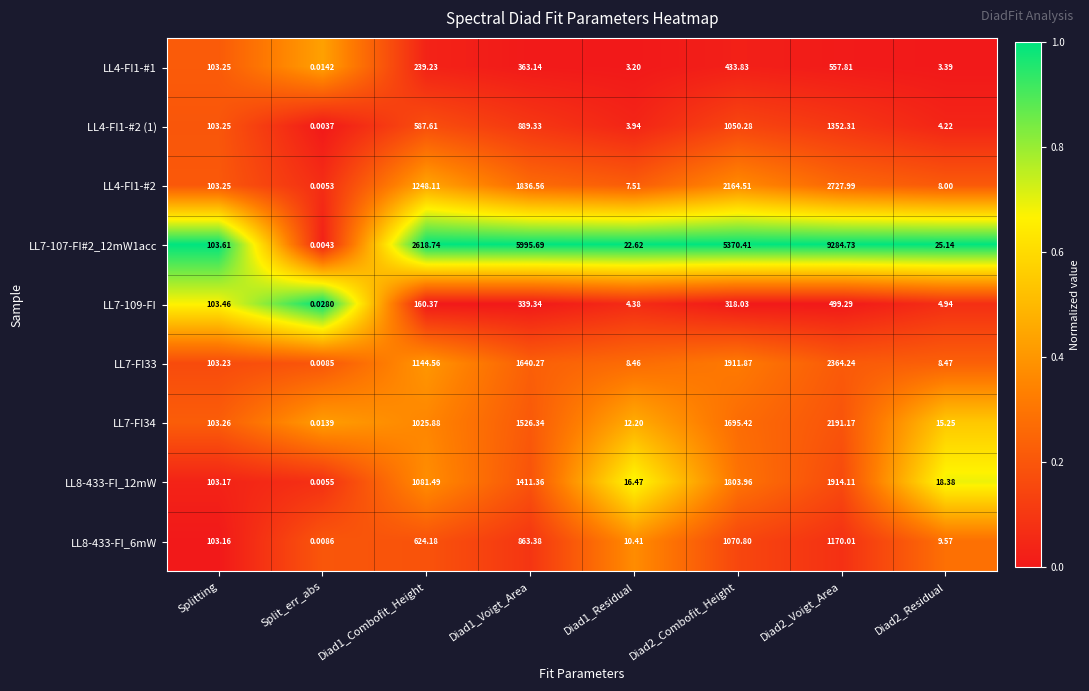

At which label does LL8-433-FI_12mW reach its minimum?

Split_err_abs